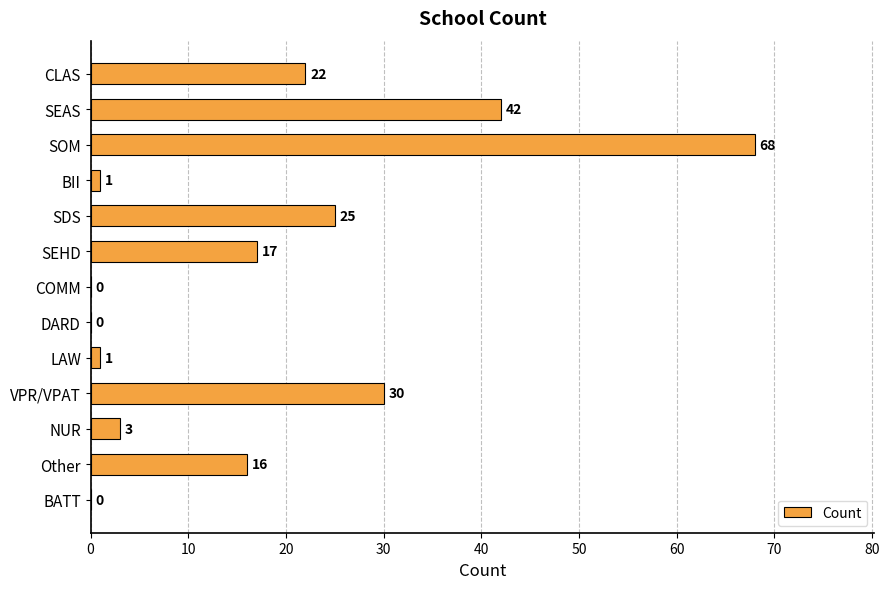

Which has a higher value, SDS or VPR/VPAT?

VPR/VPAT